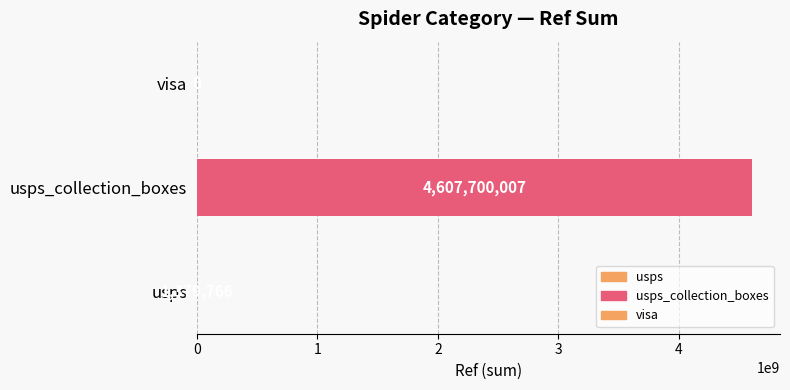

What value does the data have at usps, to the nearest 100?

1379800